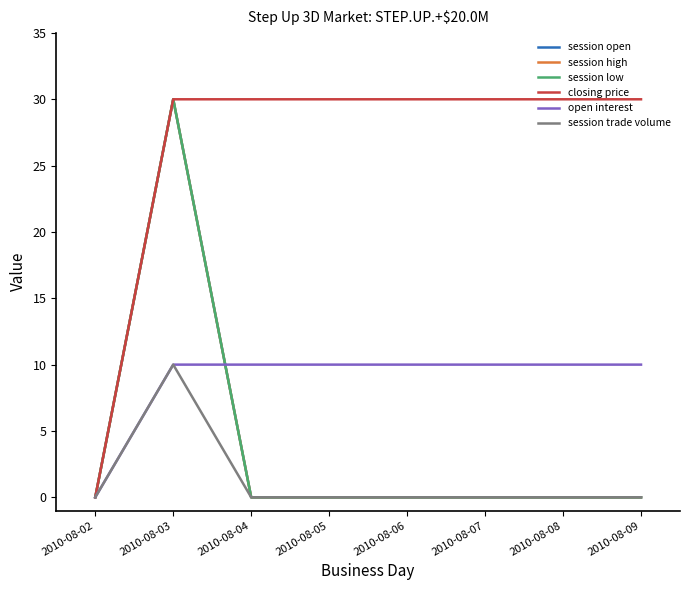

Does the chart have visible grid lines?

No